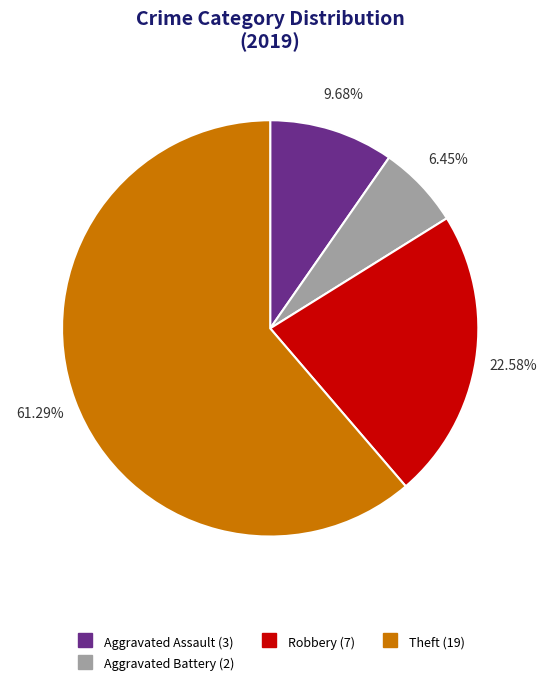

Is there a majority slice in this chart?

Yes